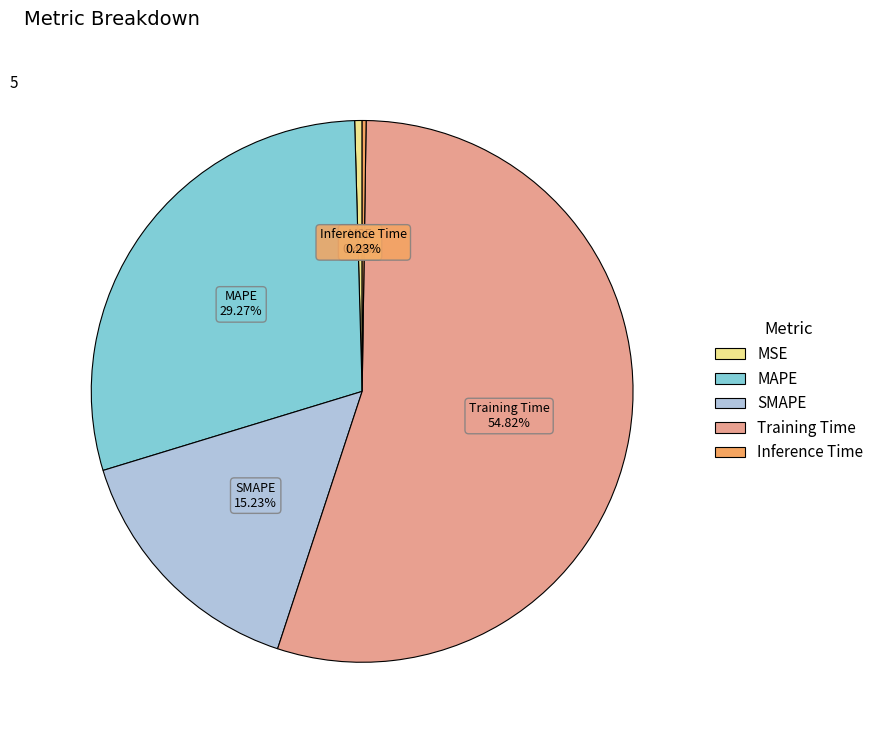

What is the largest slice in the pie chart?

Training Time